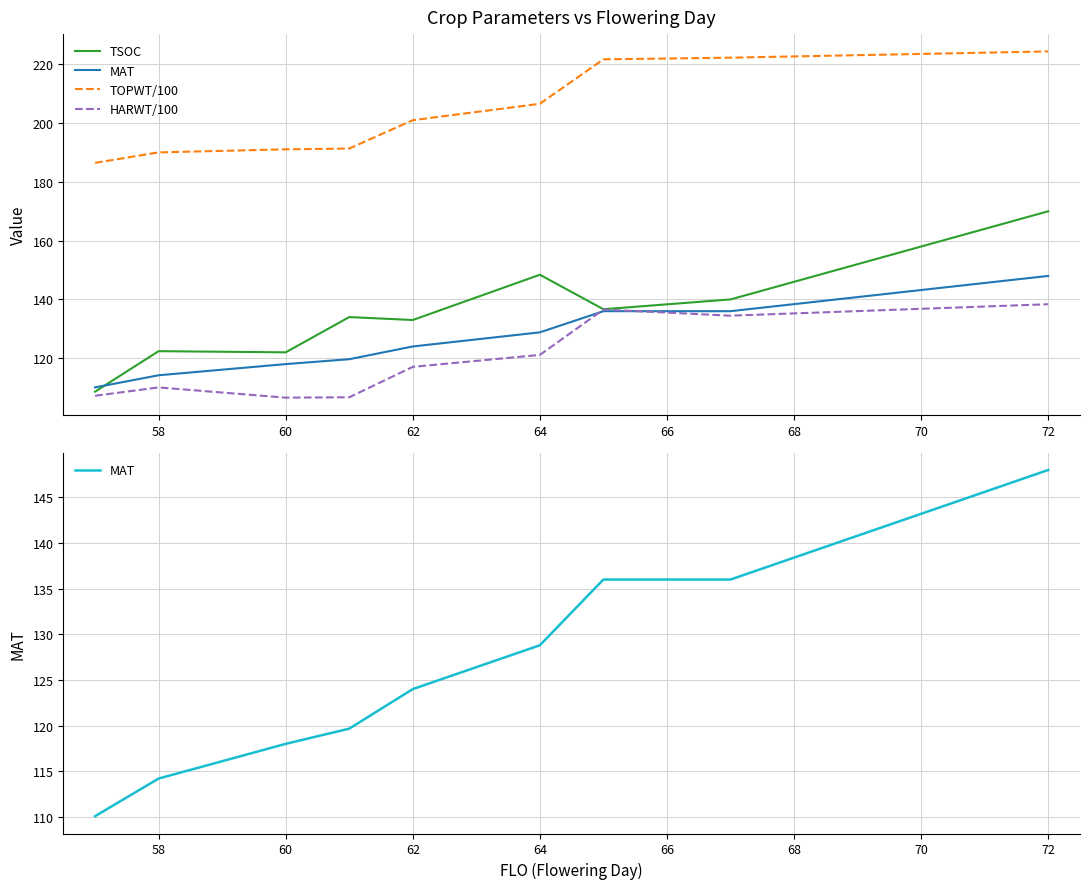

What is the lowest value of the HARWT/100 series?

106.6